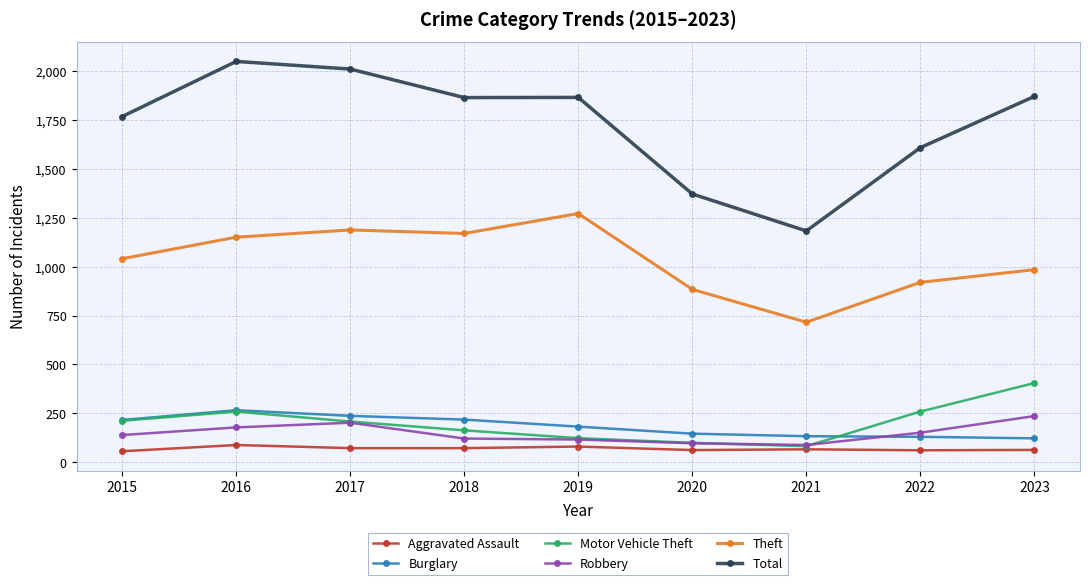

List the labels in order of Theft value, largest first.

2019, 2017, 2018, 2016, 2015, 2023, 2022, 2020, 2021